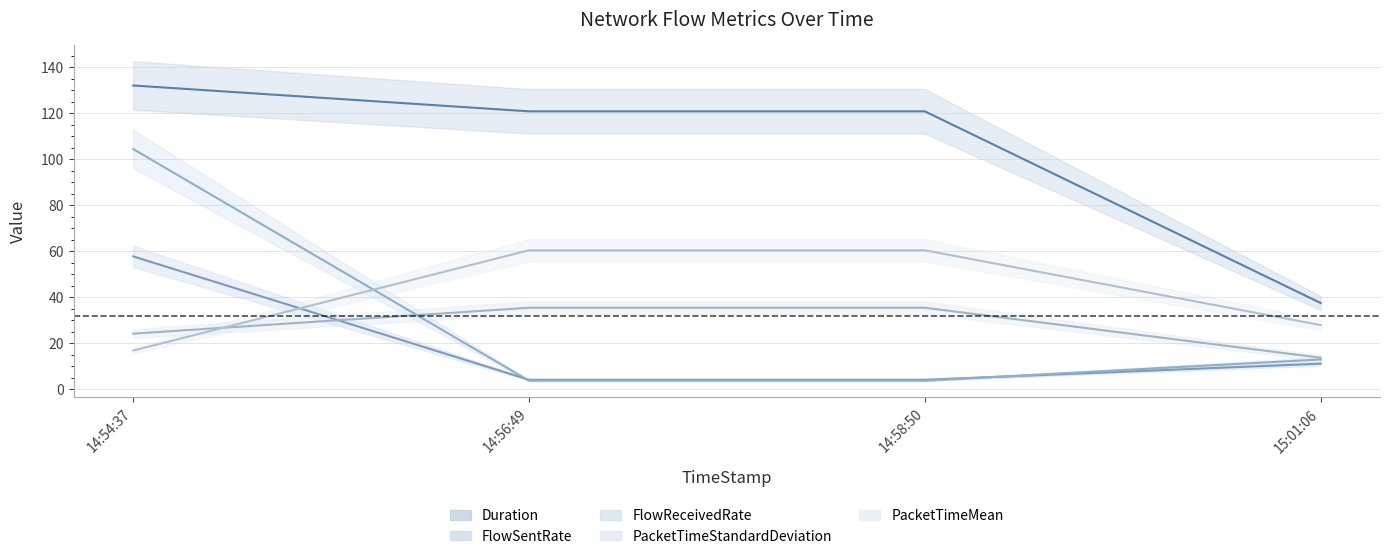

What is the average value of the PacketTimeMean series?

41.4